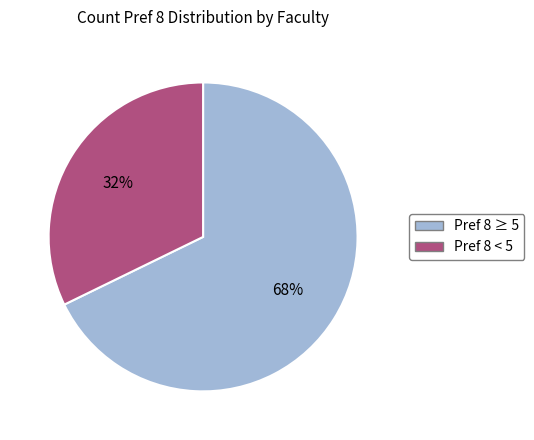

To the nearest percent, what is the difference between the largest and smallest slice percentages?

36%